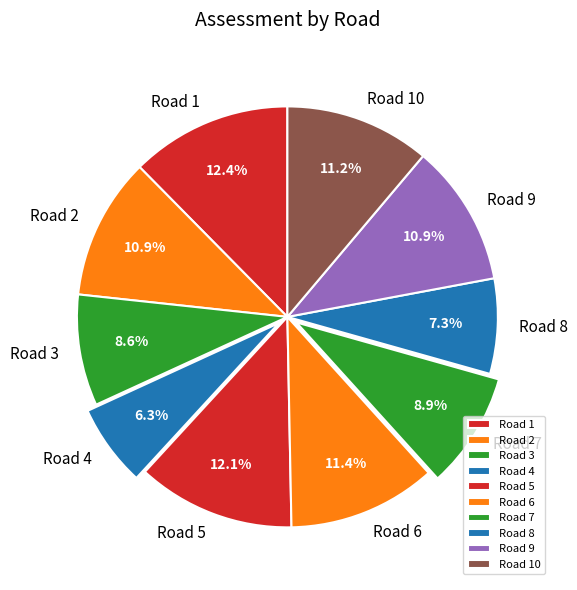

How many slices are in this pie chart?

10